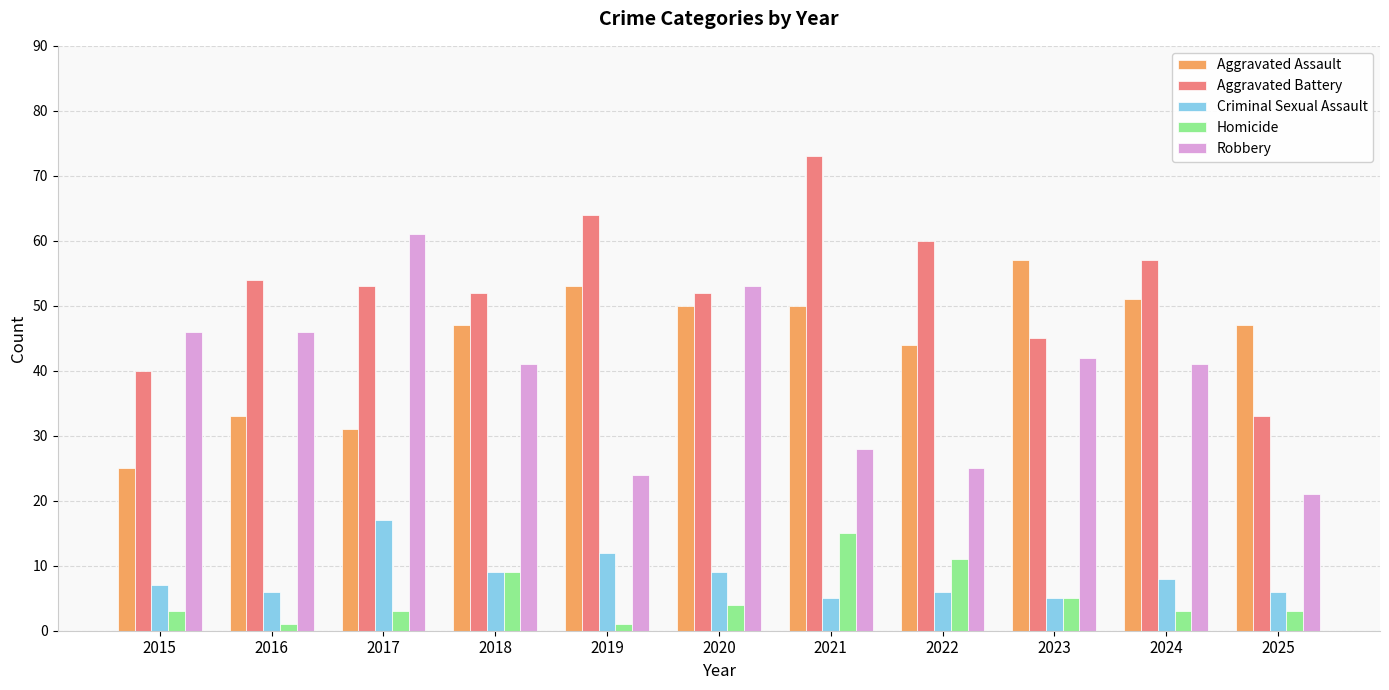

Reading left to right, what are all the values shown in this chart?

Aggravated Assault: 25	33	31	47	53	50	50	44	57	51	47
Aggravated Battery: 40	54	53	52	64	52	73	60	45	57	33
Criminal Sexual Assault: 7	6	17	9	12	9	5	6	5	8	6
Homicide: 3	1	3	9	1	4	15	11	5	3	3
Robbery: 46	46	61	41	24	53	28	25	42	41	21